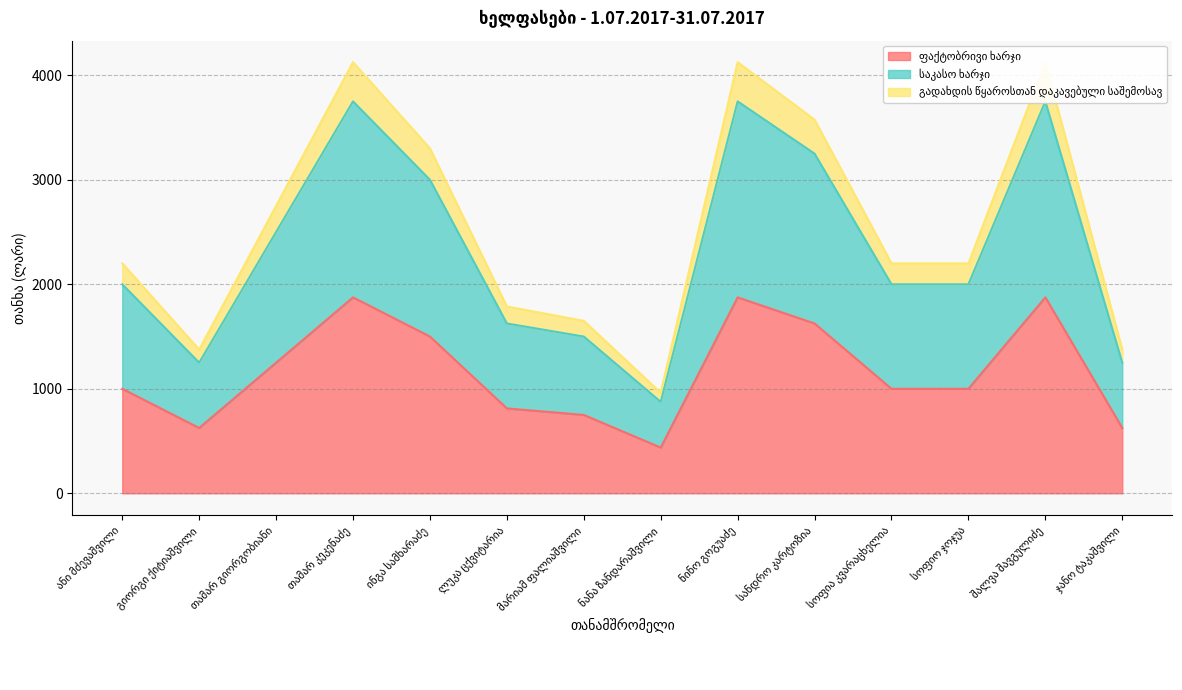

Reading left to right, what are all the values shown in this chart?

ფაქტობრივი ხარჯი: ანი მძევაშვილი=1000.0	გიორგი ქიტიაშვილი=625.0	თამარ გიორგობიანი=1250.0	თამარ კეკენაძე=1875.0	ინგა სამხარაძე=1500.0	ლუკა ცქვიტარია=812.5	მარიამ ფალიაშვილი=750.0	ნანა ზანდარაშვილი=437.5	ნინო გოგუაძე=1875.0	სანდრო კარტოზია=1625.0	სოფია კვარაცხელია=1000.0	სოფიო ჯოჯუა=1000.0	შალვა შავგულიძე=1875.0	ჯანო ტაკაშვილი=625.0
საკასო ხარჯი: ანი მძევაშვილი=2000.0	გიორგი ქიტიაშვილი=1250.0	თამარ გიორგობიანი=2500.0	თამარ კეკენაძე=3750.0	ინგა სამხარაძე=3000.0	ლუკა ცქვიტარია=1625.0	მარიამ ფალიაშვილი=1500.0	ნანა ზანდარაშვილი=875.0	ნინო გოგუაძე=3750.0	სანდრო კარტოზია=3250.0	სოფია კვარაცხელია=2000.0	სოფიო ჯოჯუა=2000.0	შალვა შავგულიძე=3750.0	ჯანო ტაკაშვილი=1250.0
გადახდის წყაროსთან დაკავებული საშემოსავ: ანი მძევაშვილი=2200.0	გიორგი ქიტიაშვილი=1375.0	თამარ გიორგობიანი=2750.0	თამარ კეკენაძე=4125.0	ინგა სამხარაძე=3300.0	ლუკა ცქვიტარია=1787.5	მარიამ ფალიაშვილი=1650.0	ნანა ზანდარაშვილი=962.5	ნინო გოგუაძე=4125.0	სანდრო კარტოზია=3575.0	სოფია კვარაცხელია=2200.0	სოფიო ჯოჯუა=2200.0	შალვა შავგულიძე=4125.0	ჯანო ტაკაშვილი=1375.0